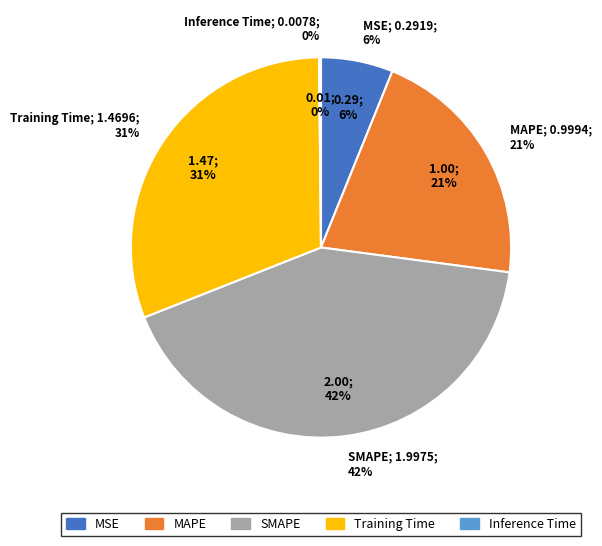

How much of the chart is everything except Training Time?

69.2%